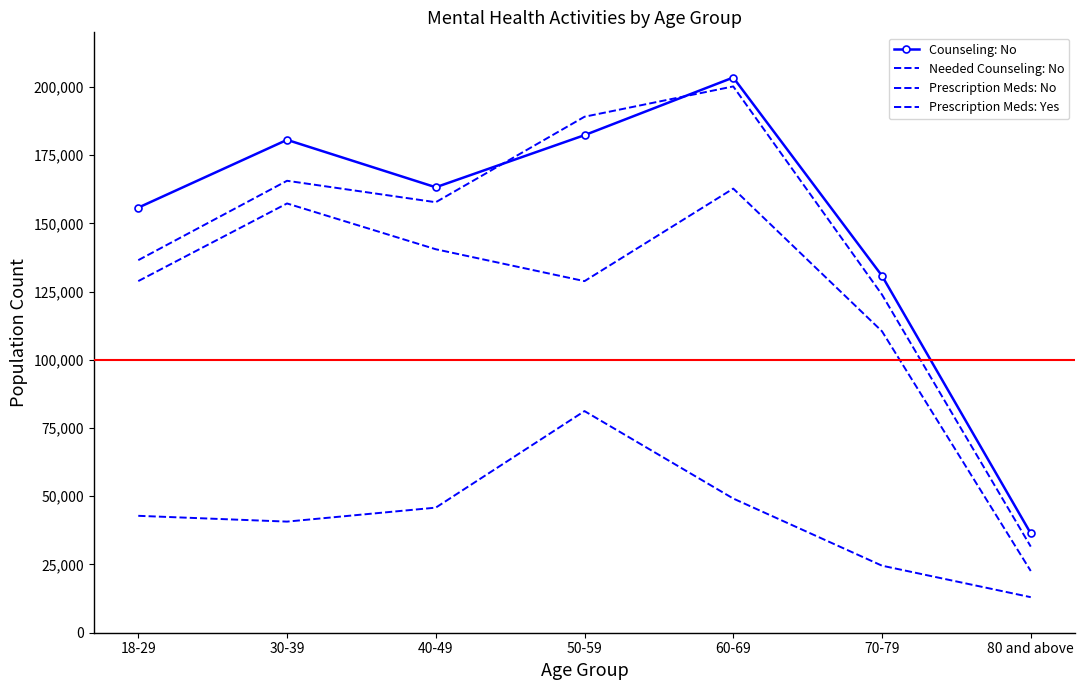

What is the total value across all series at 50-59?

581435